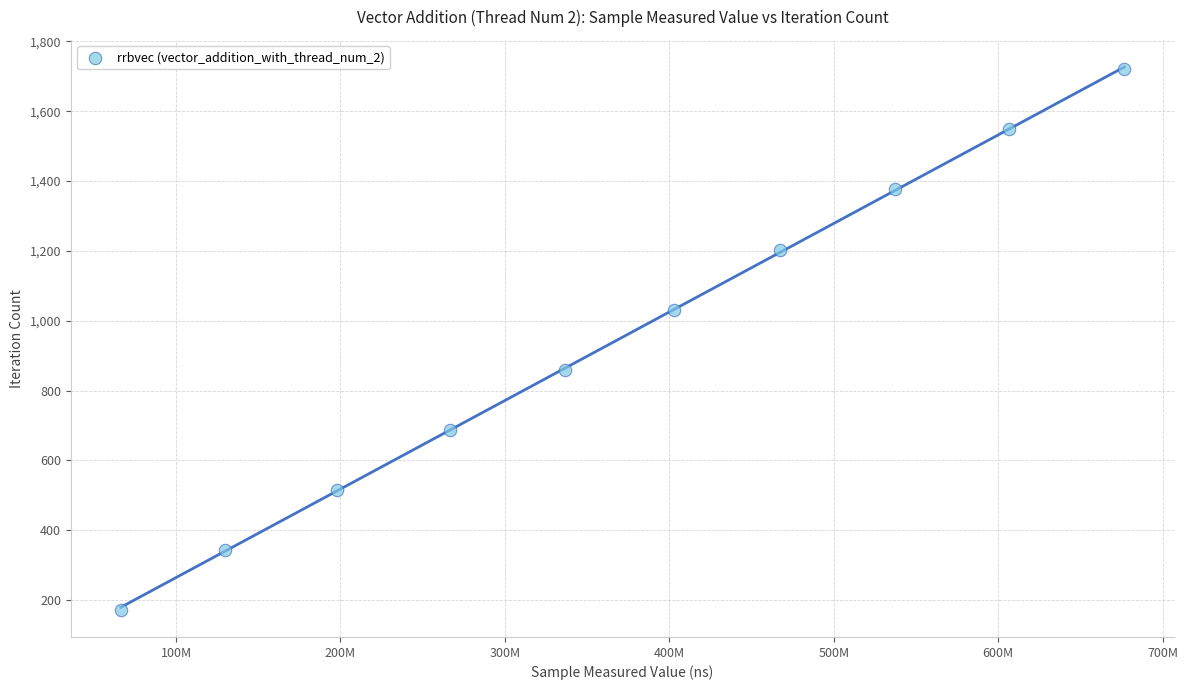

What is the average X value?

368795011